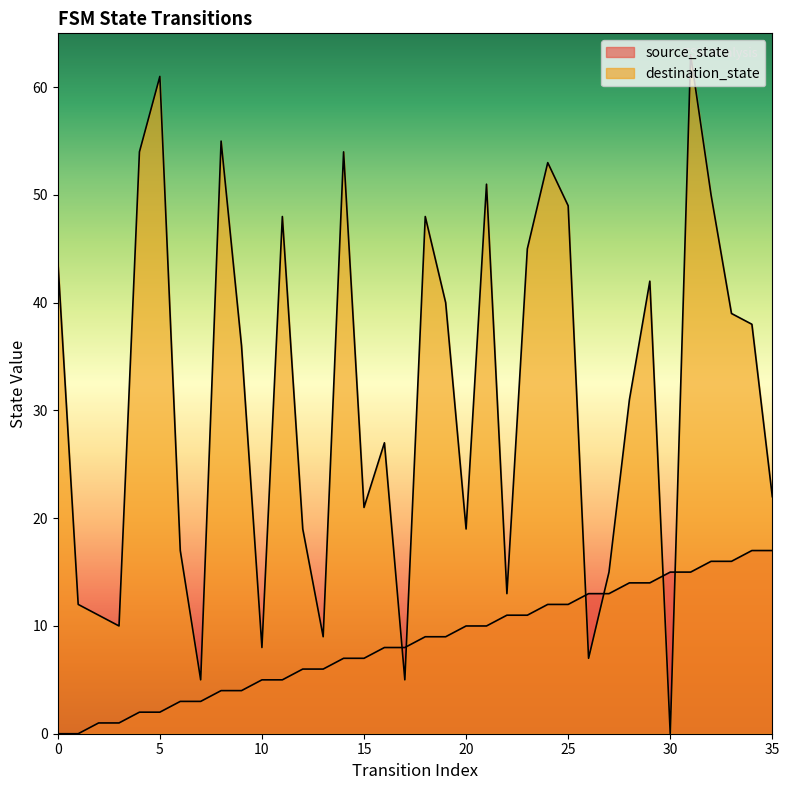

What is the value of the destination_state point at the 4th from the left?

10